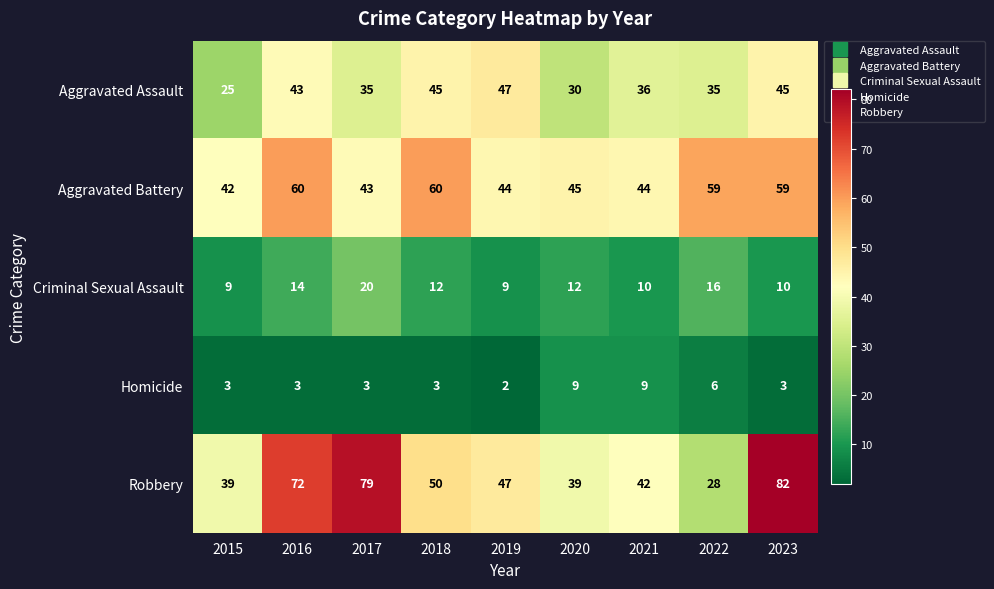

At which label is Aggravated Assault closest to 36?

2021